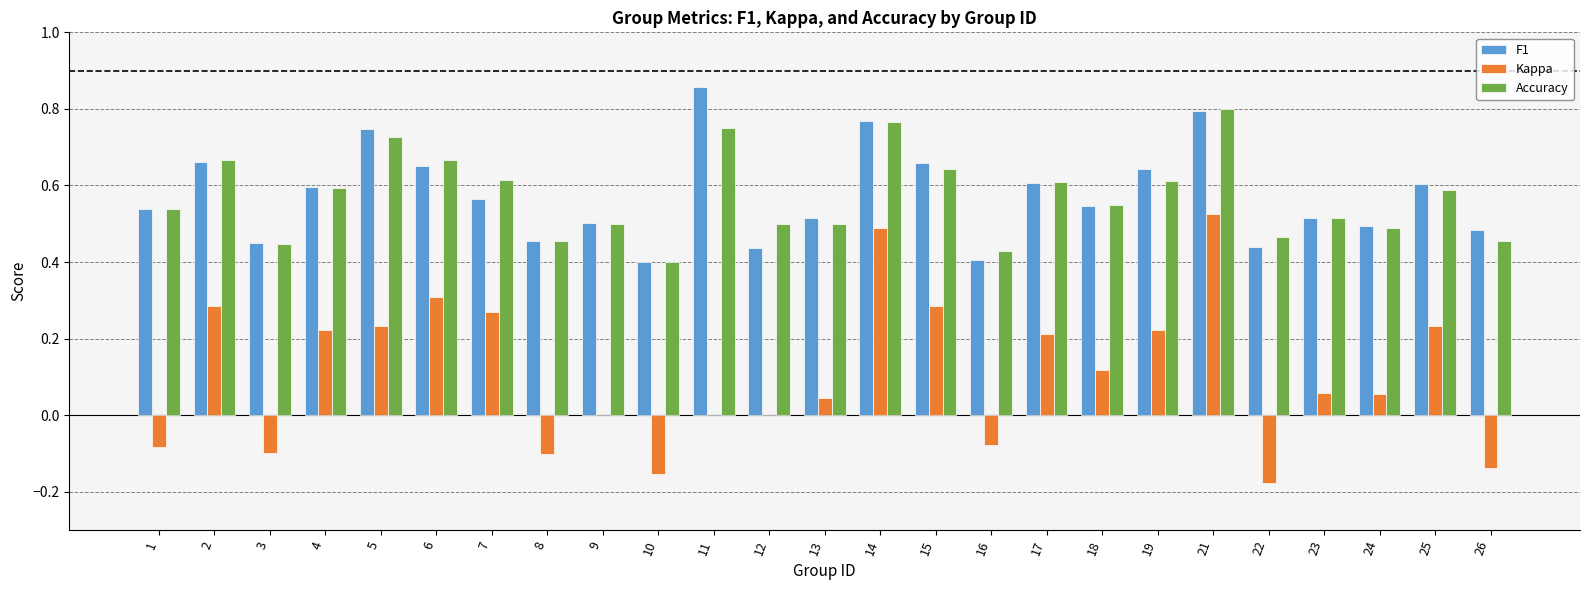

The value of Accuracy at 19 is 0.2. True or false?

False